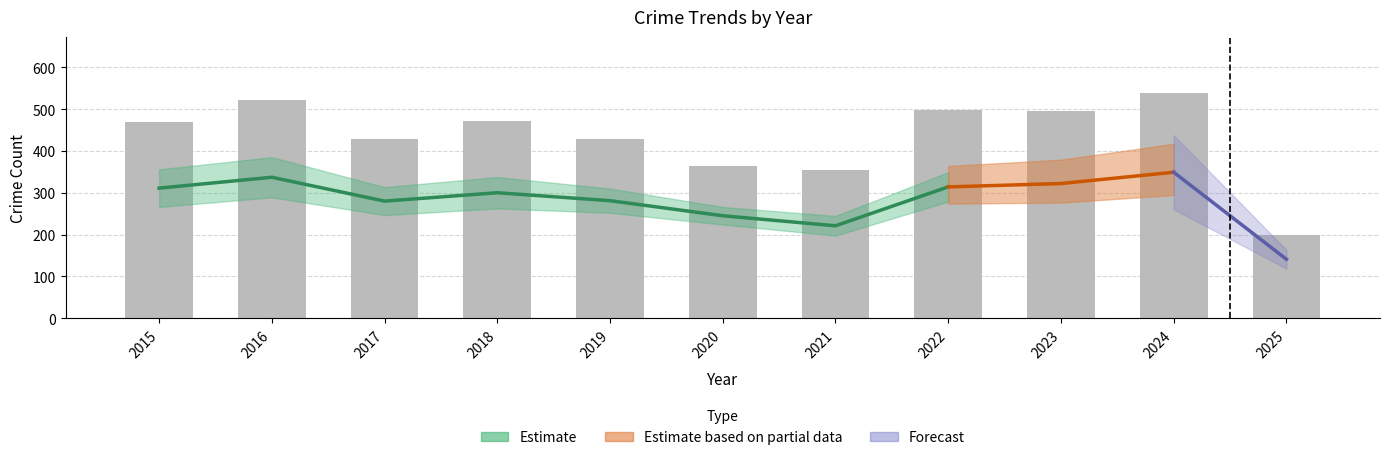

Are the bars horizontal?

No